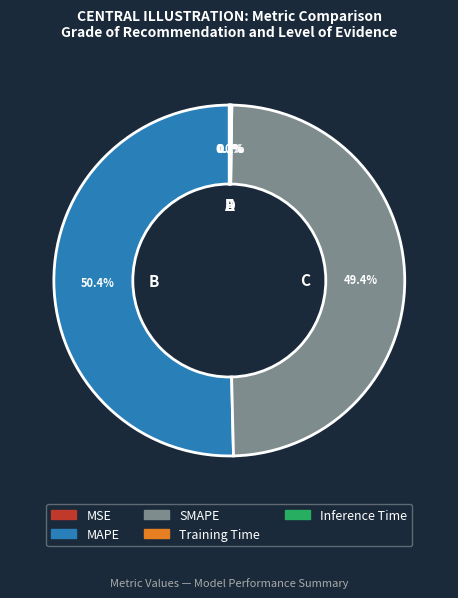

What is the total percentage of SMAPE and MAPE?

99.8%